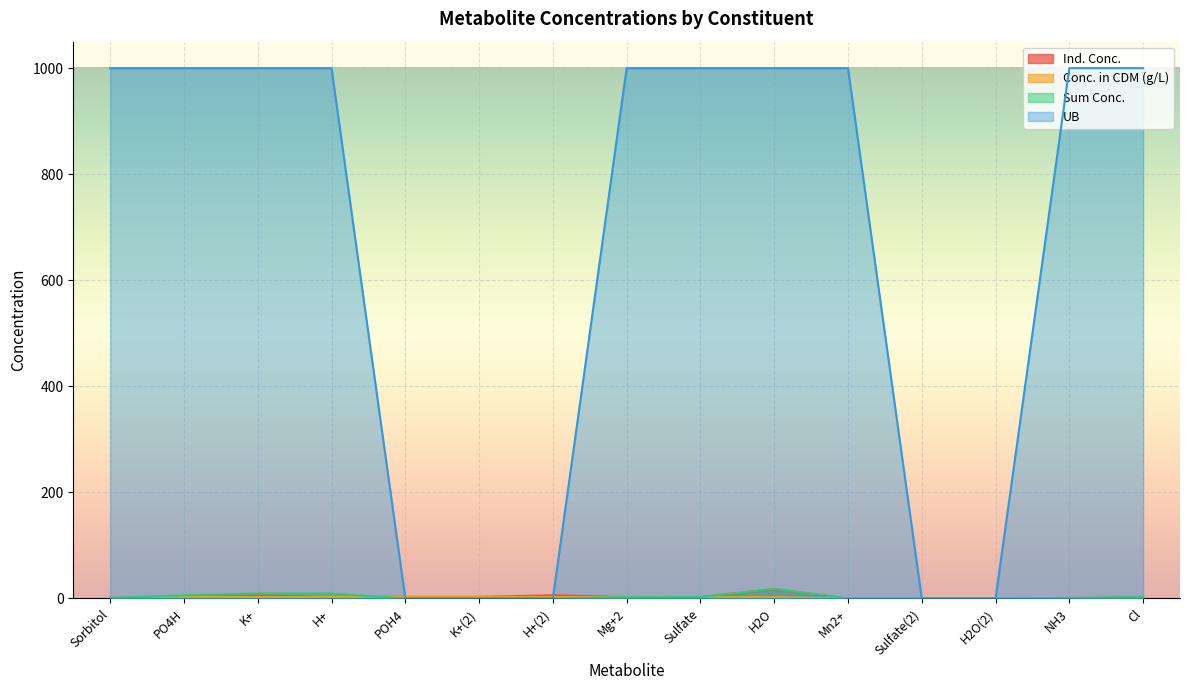

What is the approximate value of Ind. Conc. at Sulfate?

2.5